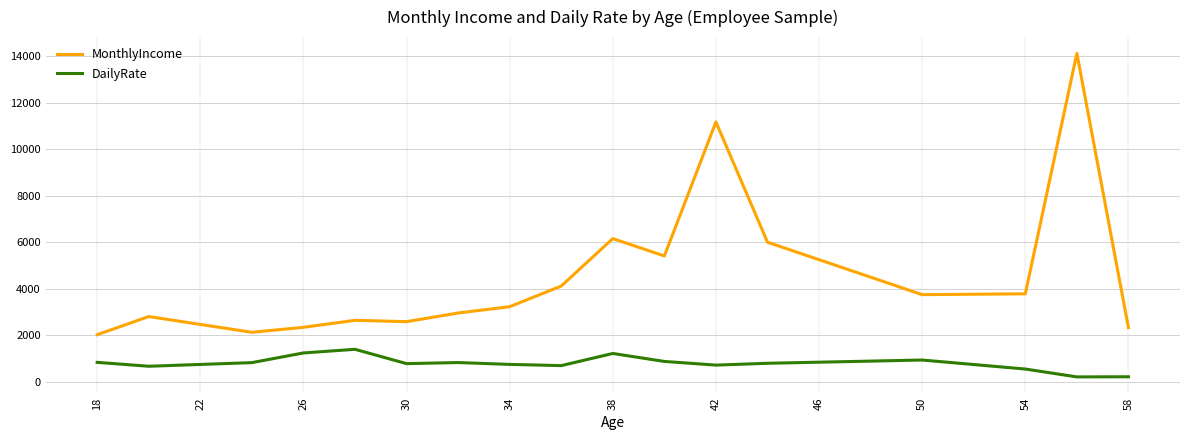

Which series has the largest total across all categories?

MonthlyIncome